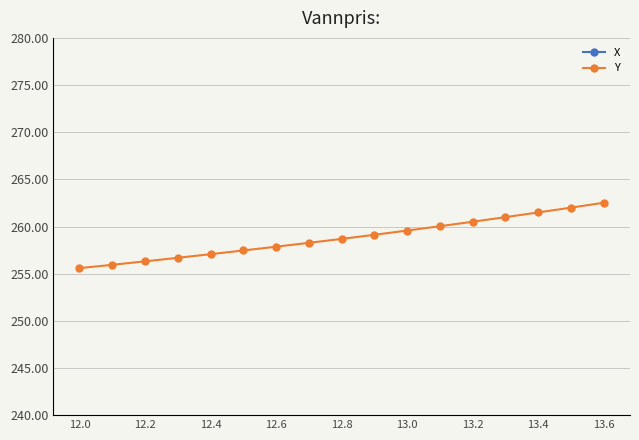

What position from the left is 12.2?

3